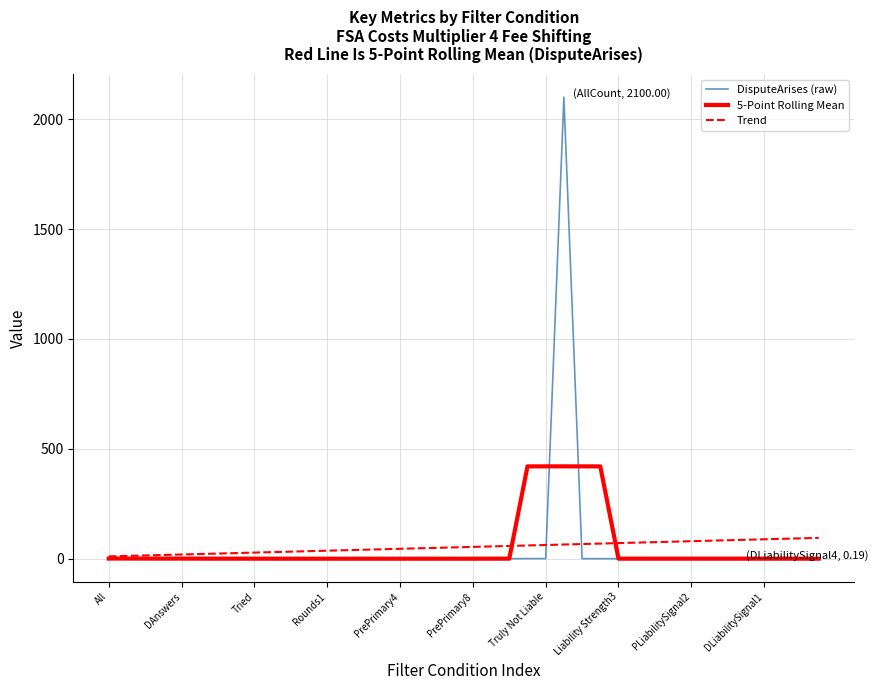

Rank the series by their maximum value, from lowest to highest.

Trend, 5-Point Rolling Mean, DisputeArises (raw)